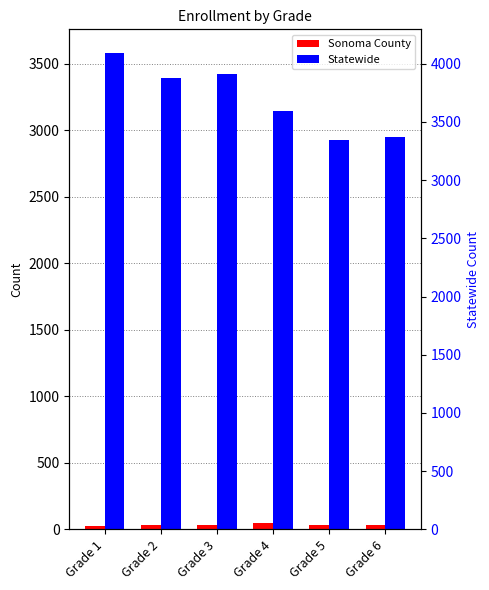

Which series changed the most between Grade 1 and Grade 2?

Statewide